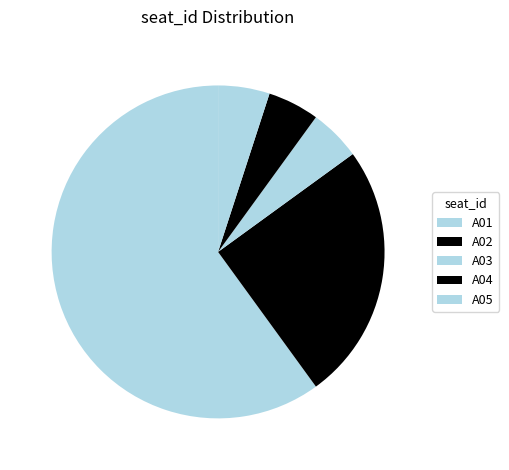

Approximately how many times larger is the value at A05 compared to A01?

0.1